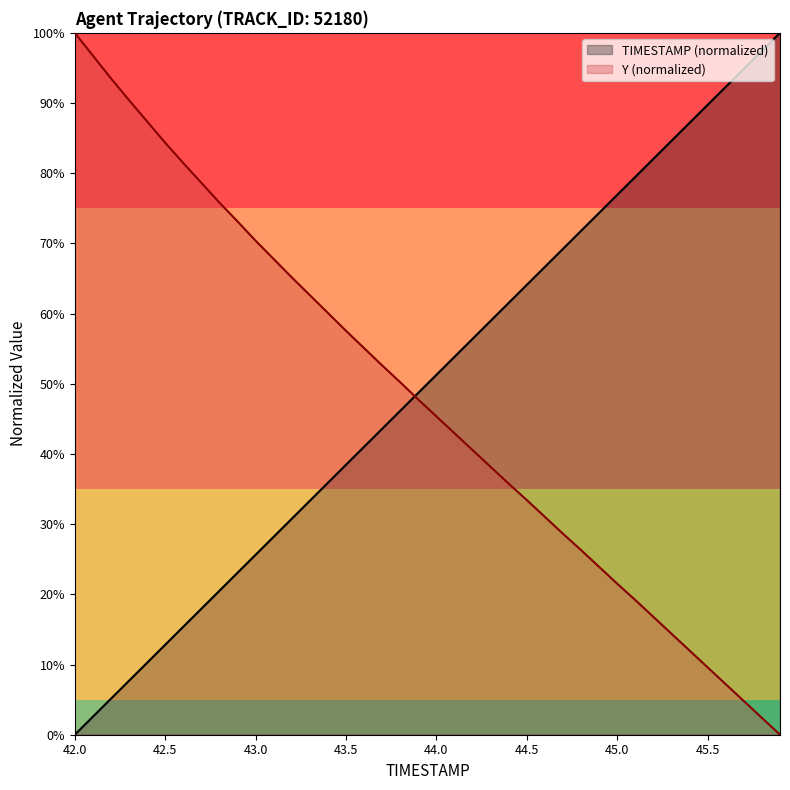

Which series ends up on top after the final intersection of TIMESTAMP and Y?

TIMESTAMP